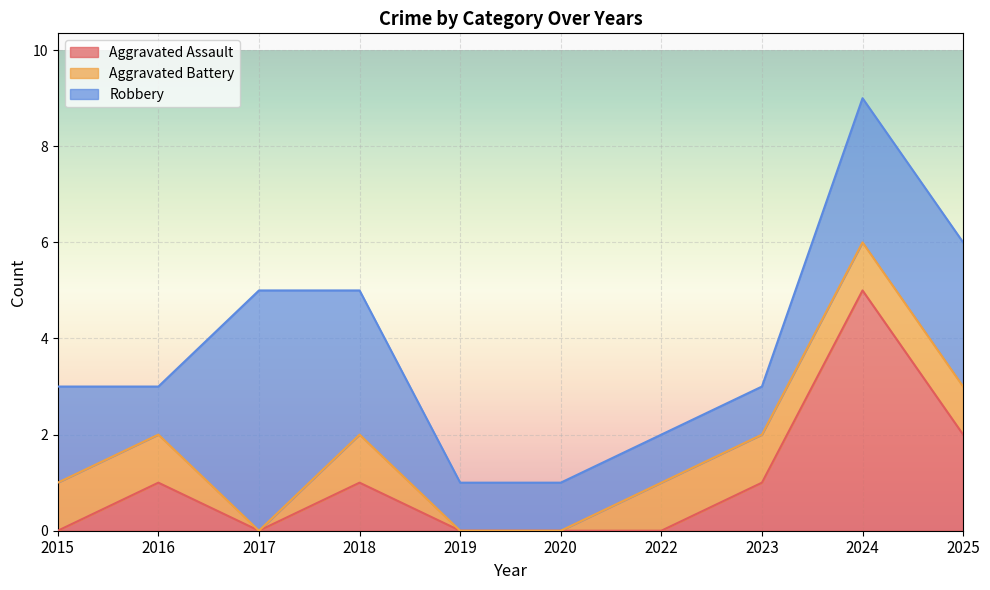

What are all the series names shown in the legend?

Aggravated Assault, Aggravated Battery, Robbery